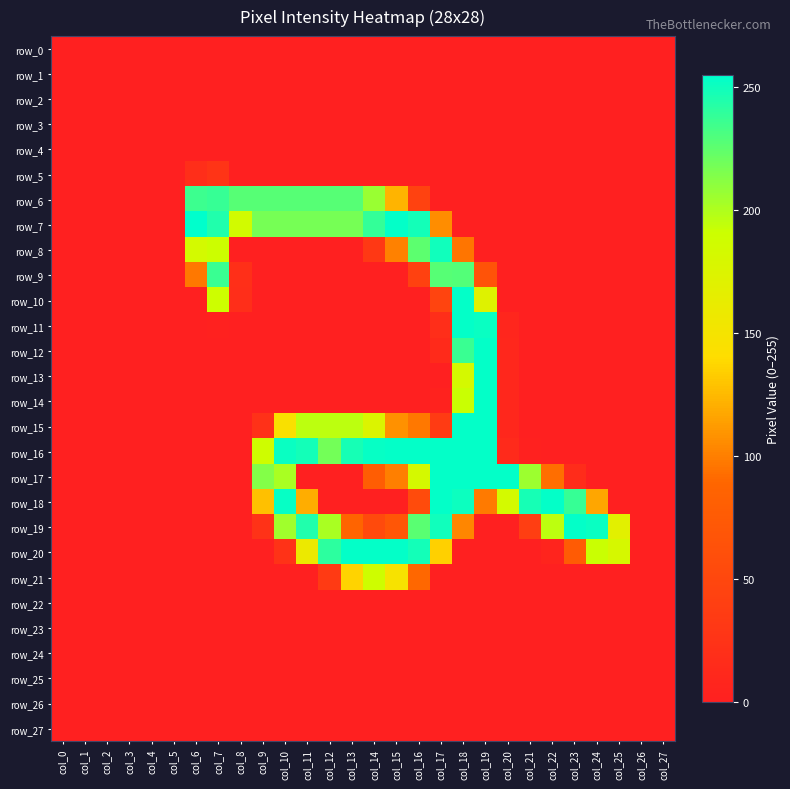

Which series has the largest total across all categories?

row_16